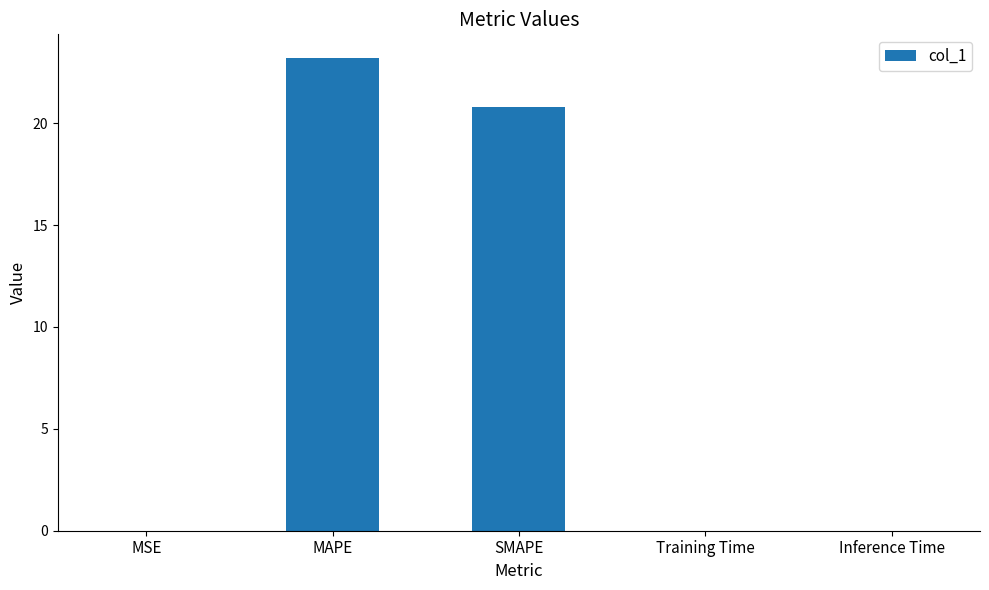

Are the bars grouped side by side (vs. stacked)?

No